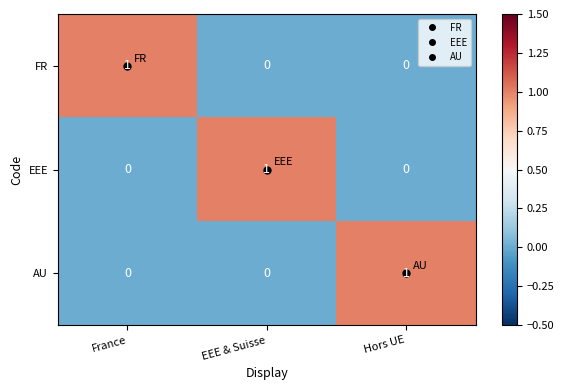

How many FR values are between 0 and 1?

3